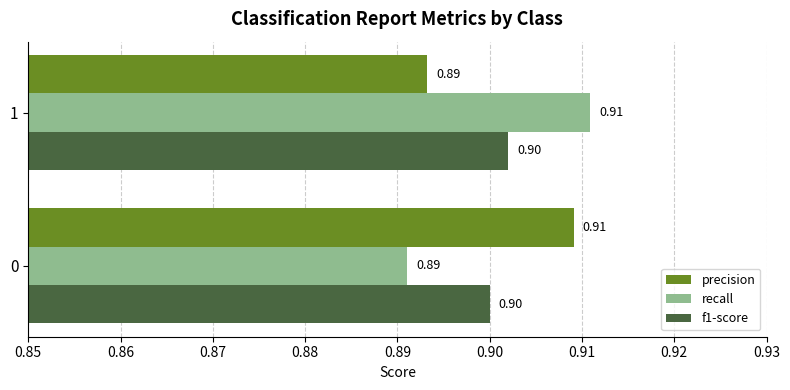

Rank the series at 1 from lowest to highest value.

precision, f1-score, recall